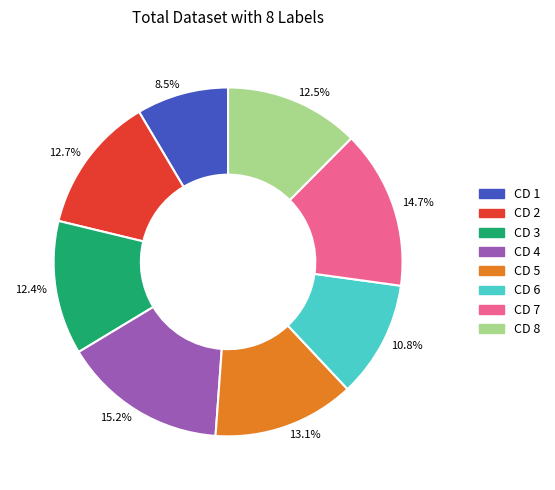

Count the number of slices in the pie.

8